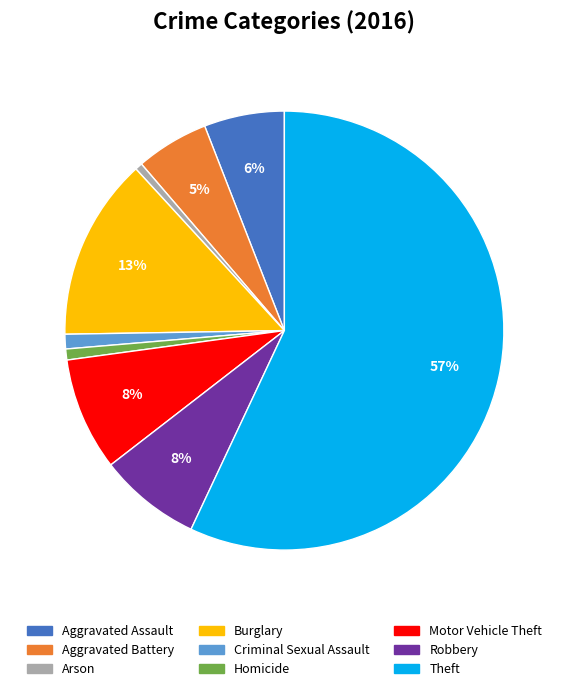

Is it true that Homicide is 11% of the pie?

False